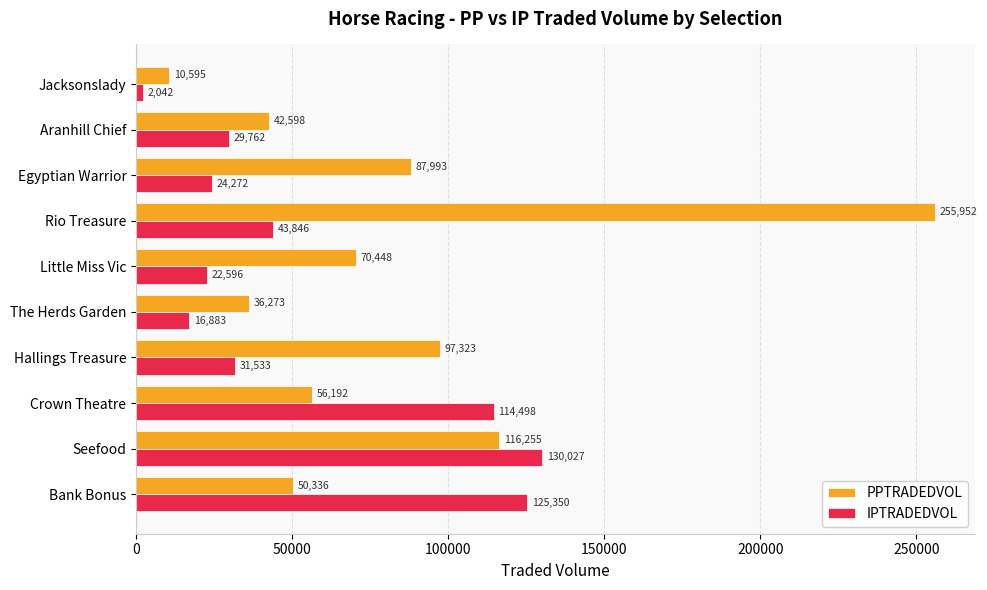

Is it true that IPTRADEDVOL equals 31532.7 at Hallings Treasure?

True